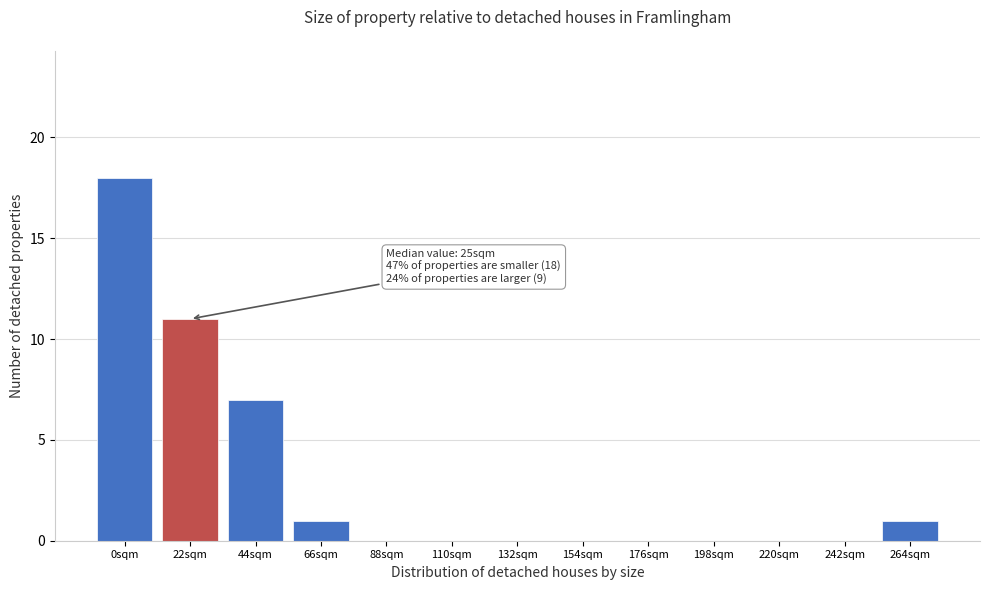

Reading left to right, transcribe all the data shown in this chart.

0sqm=18	22sqm=11	44sqm=7	66sqm=1	88sqm=0	110sqm=0	132sqm=0	154sqm=0	176sqm=0	198sqm=0	220sqm=0	242sqm=0	264sqm=1